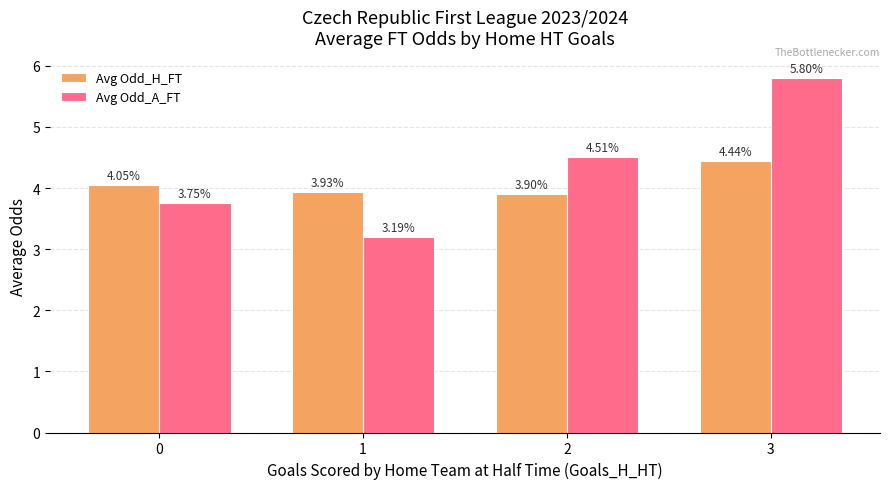

Is the value of Avg Odd_A_FT at 3 greater than the value of Avg Odd_H_FT at 3?

Yes